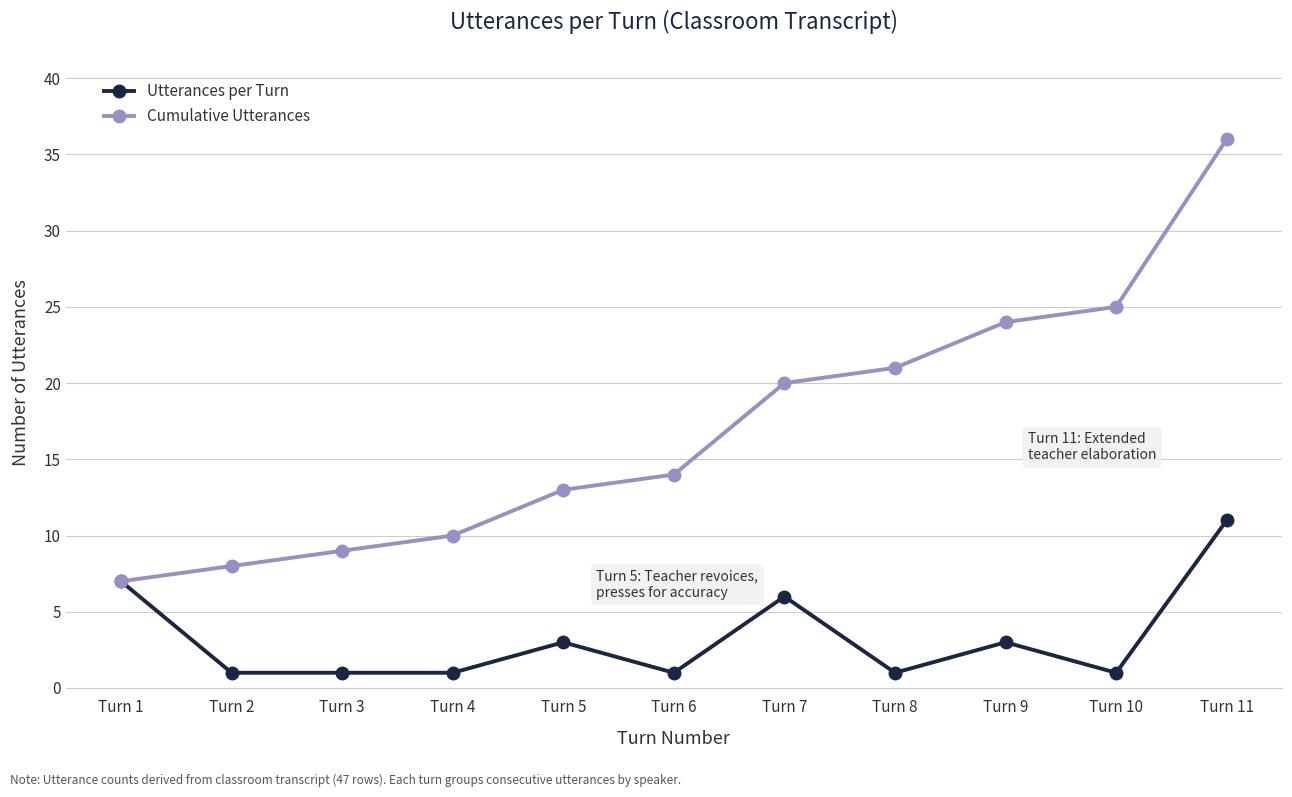

List the series in order of their peak value, highest first.

Cumulative Utterances, Utterances per Turn